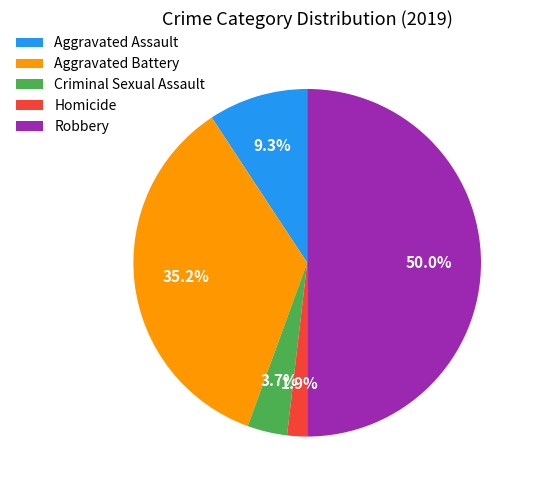

How many segments does this pie chart have?

5